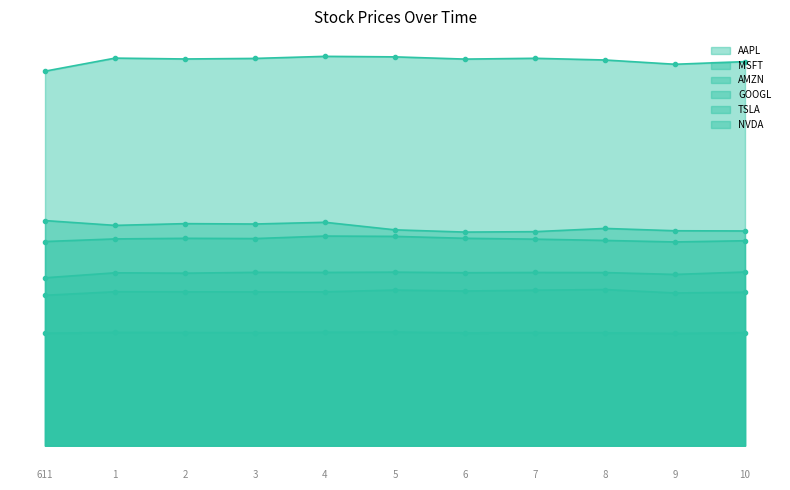

True or false: GOOGL has a value of 101.6 at 10.

False